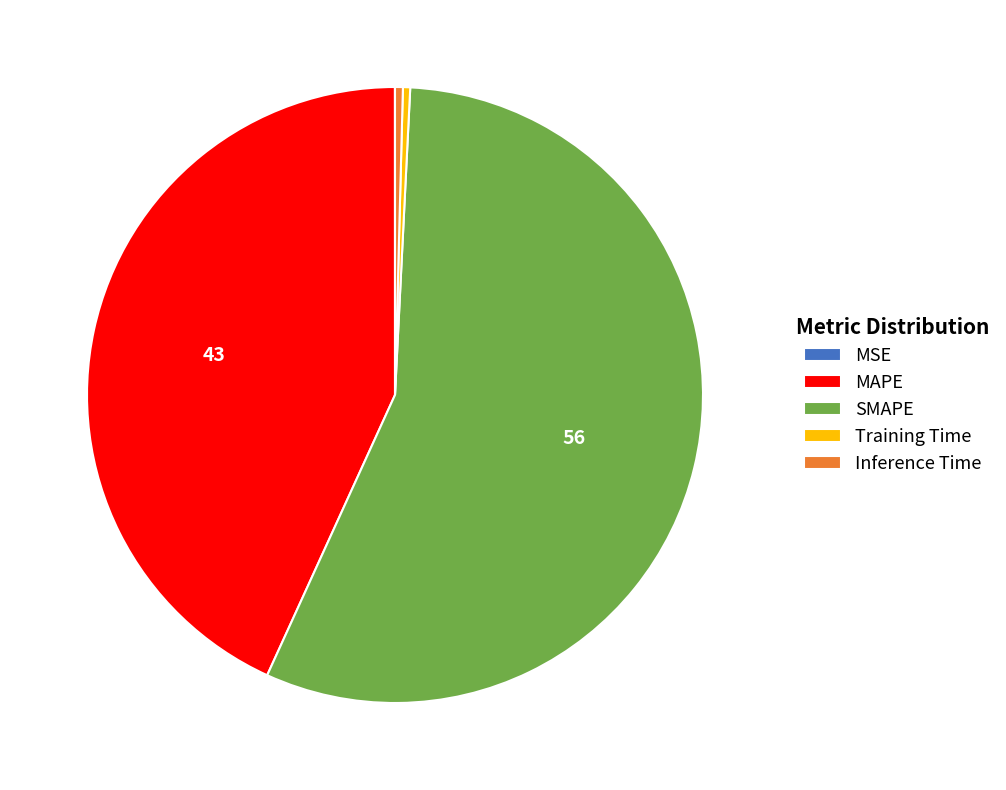

Approximately how many times larger is the value at SMAPE compared to MAPE?

1.3